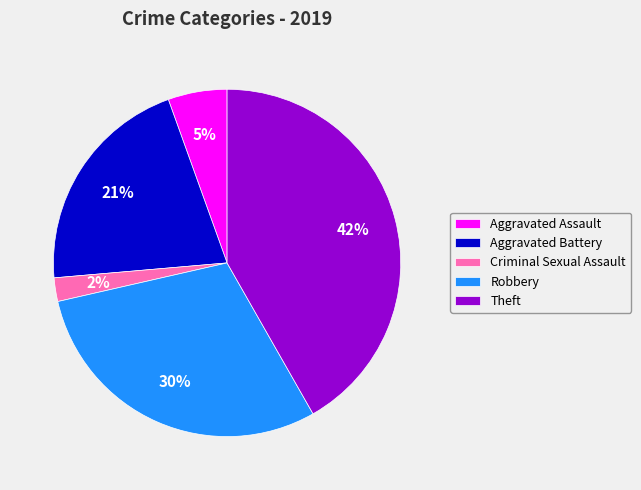

Which slice is the largest?

Theft